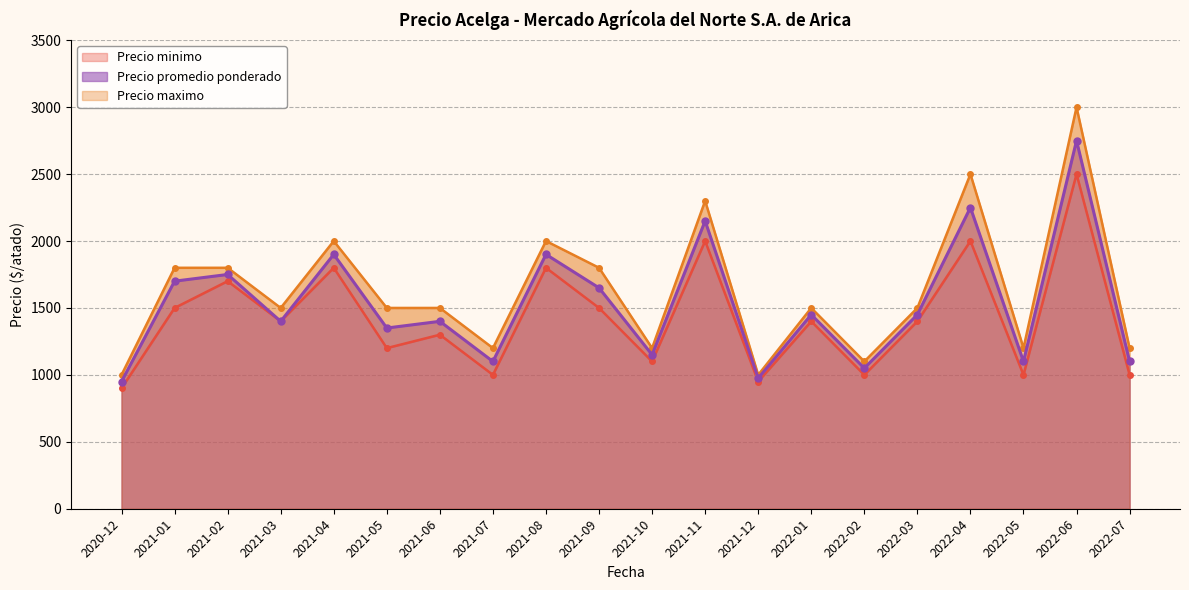

Reading right to left, list all the values displayed in this chart.

Precio minimo: 2022-07=1000	2022-06=2500	2022-05=1000	2022-04=2000	2022-03=1400	2022-02=1000	2022-01=1400	2021-12=950	2021-11=2000	2021-10=1100	2021-09=1500	2021-08=1800	2021-07=1000	2021-06=1300	2021-05=1200	2021-04=1800	2021-03=1400	2021-02=1700	2021-01=1500	2020-12=900
Precio maximo: 2022-07=1200	2022-06=3000	2022-05=1200	2022-04=2500	2022-03=1500	2022-02=1100	2022-01=1500	2021-12=1000	2021-11=2300	2021-10=1200	2021-09=1800	2021-08=2000	2021-07=1200	2021-06=1500	2021-05=1500	2021-04=2000	2021-03=1500	2021-02=1800	2021-01=1800	2020-12=1000
Precio promedio ponderado: 2022-07=1100	2022-06=2750	2022-05=1100	2022-04=2250	2022-03=1450	2022-02=1050	2022-01=1450	2021-12=975	2021-11=2150	2021-10=1150	2021-09=1650	2021-08=1900	2021-07=1100	2021-06=1400	2021-05=1350	2021-04=1900	2021-03=1400	2021-02=1750	2021-01=1700	2020-12=950